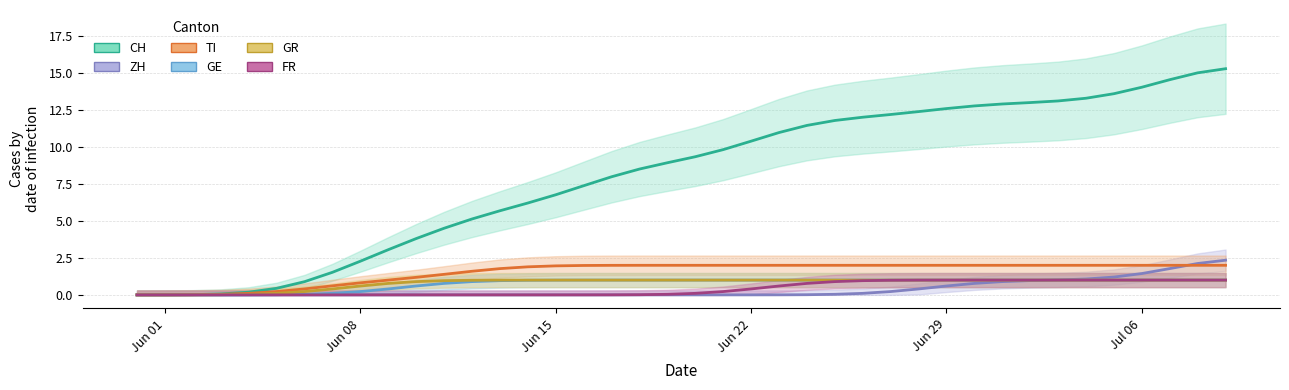

True or false: GE (estimate) and CH (estimate) intersect in this chart.

False